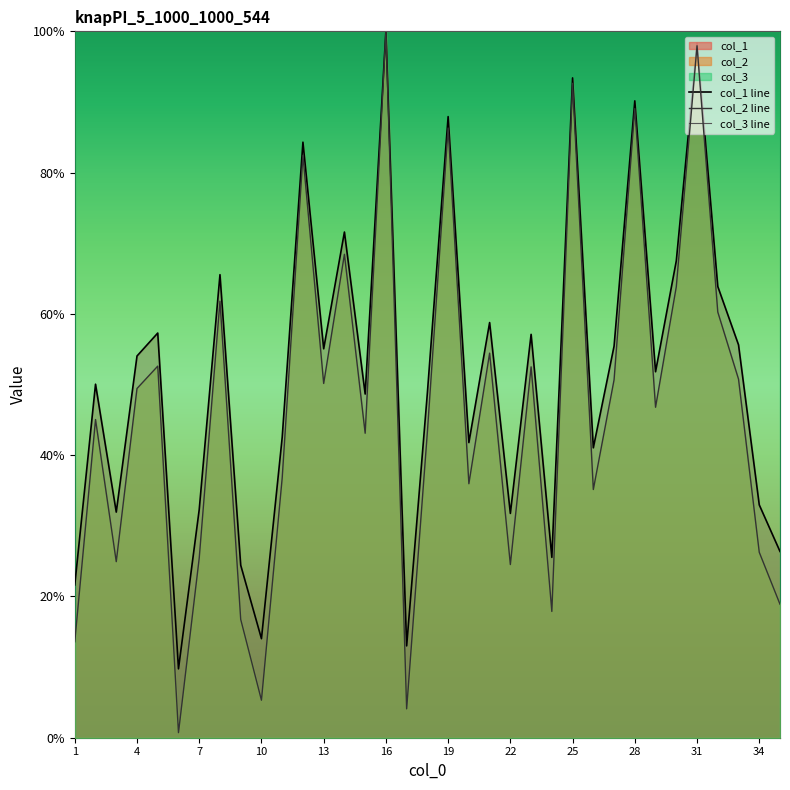

What is the highest value of the col_2 line series?

100.0